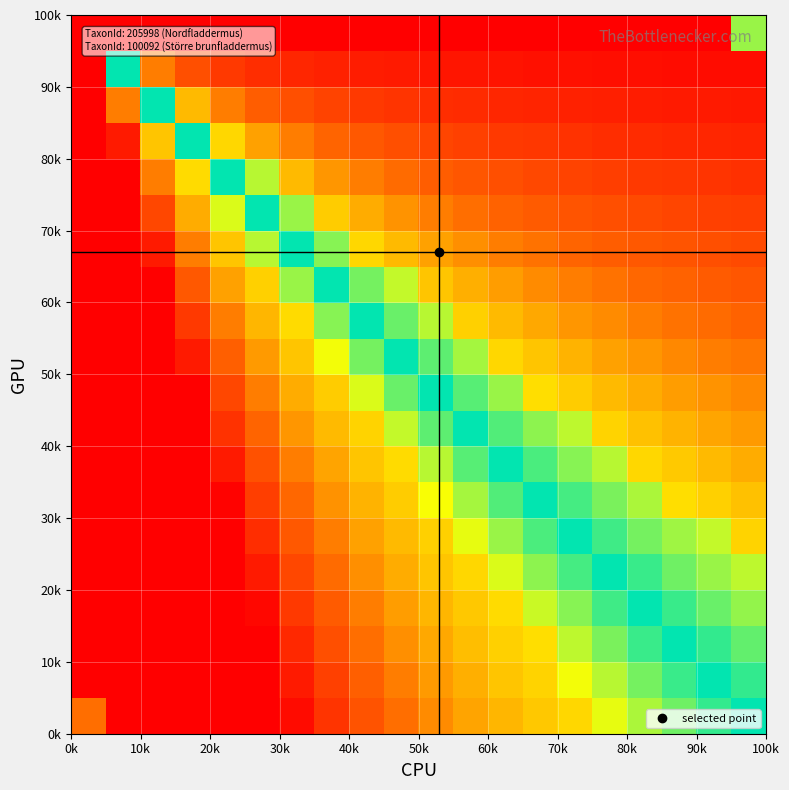

How many distinct data groups are displayed?

20